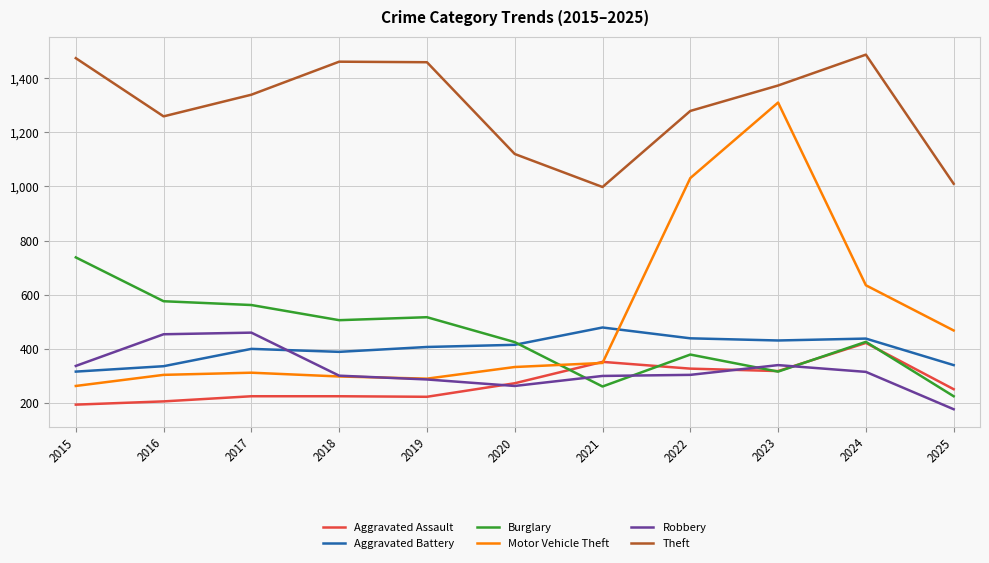

Which label corresponds to the smallest value in the chart?

2025